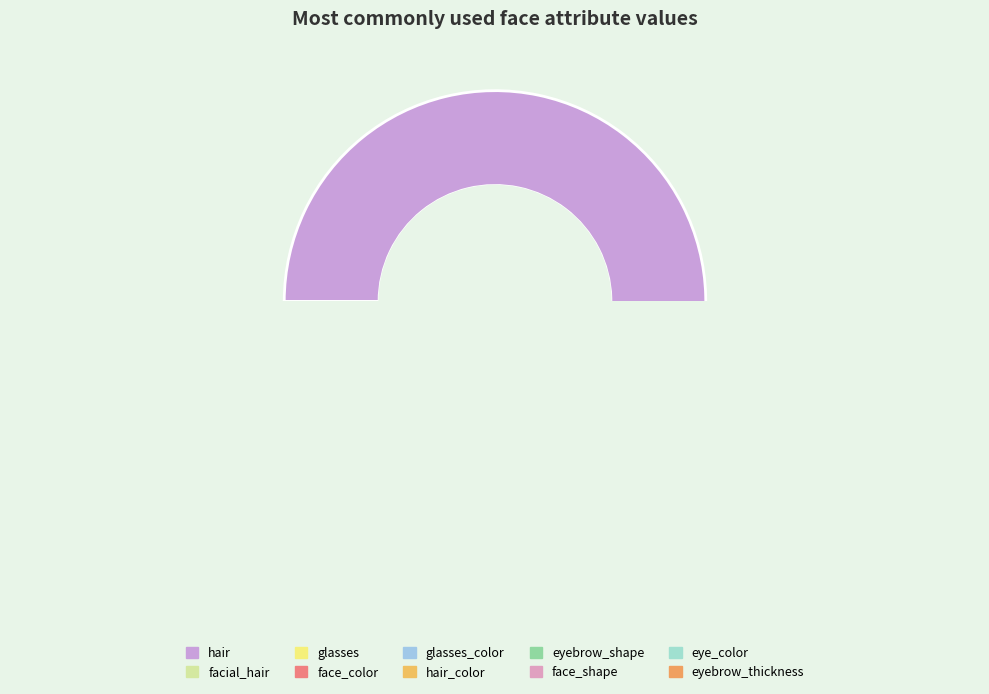

To the nearest percent, what is the average slice percentage?

10%